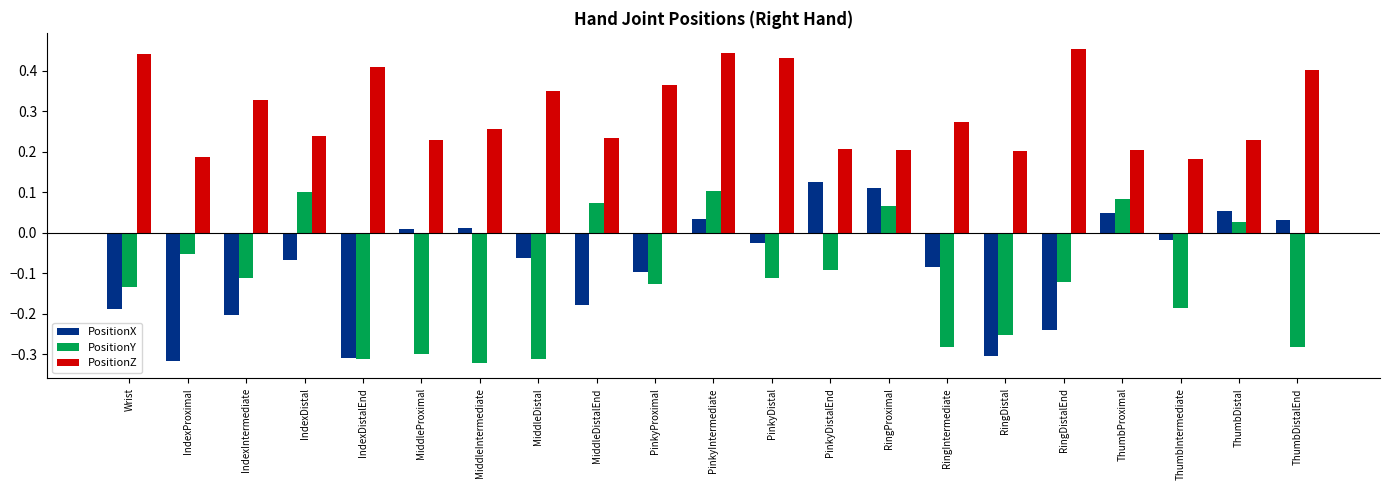

Is the value of PositionY at MiddleIntermediate greater than the value of PositionX at Wrist?

No